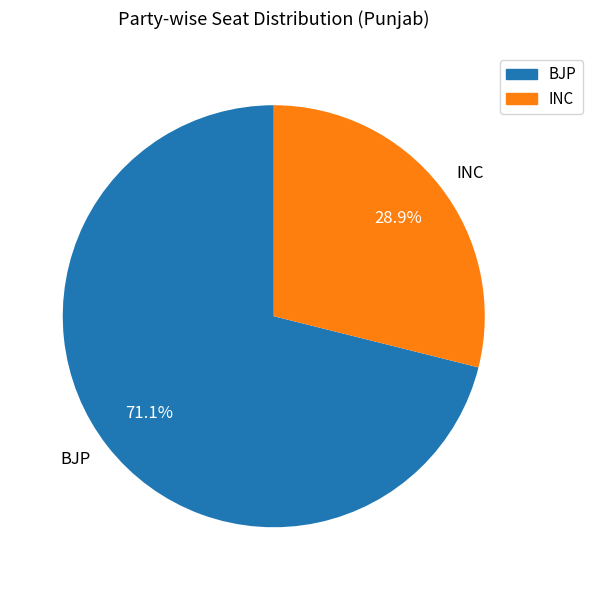

Which category has the smallest portion of the pie?

INC